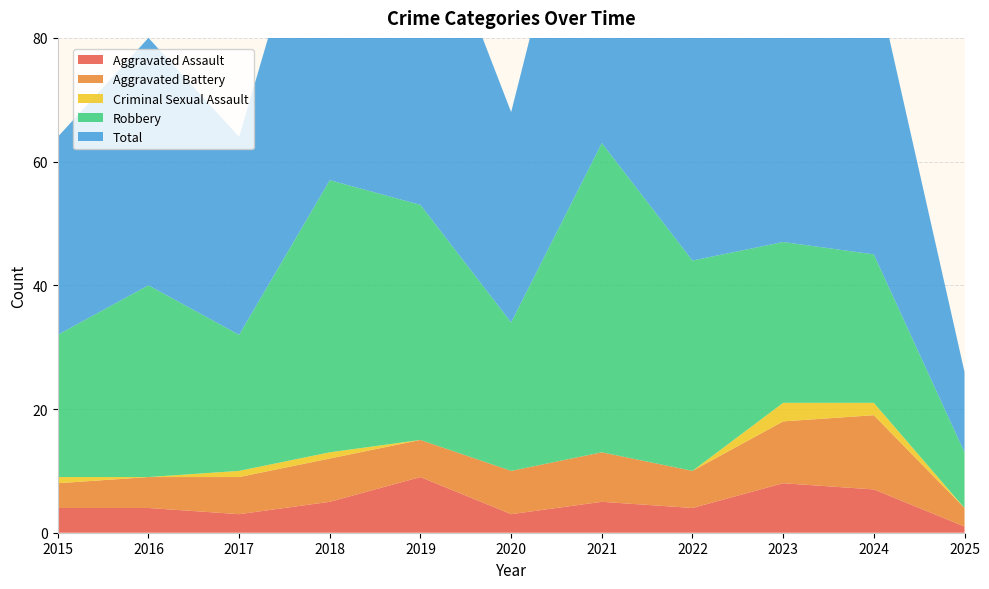

Reading left to right, list all the values displayed in this chart.

Aggravated Assault: 4	4	3	5	9	3	5	4	8	7	1
Aggravated Battery: 4	5	6	7	6	7	8	6	10	12	3
Criminal Sexual Assault: 1	0	1	1	0	0	0	0	3	2	0
Robbery: 23	31	22	44	38	24	50	34	26	24	9
Total: 32	40	32	57	53	34	63	44	47	46	13